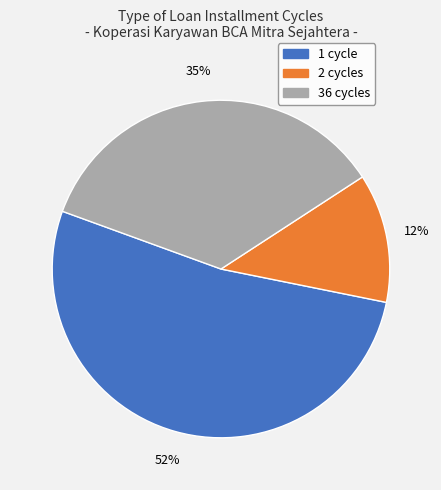

Rank the categories by value from highest to lowest.

1 cycle, 36 cycles, 2 cycles